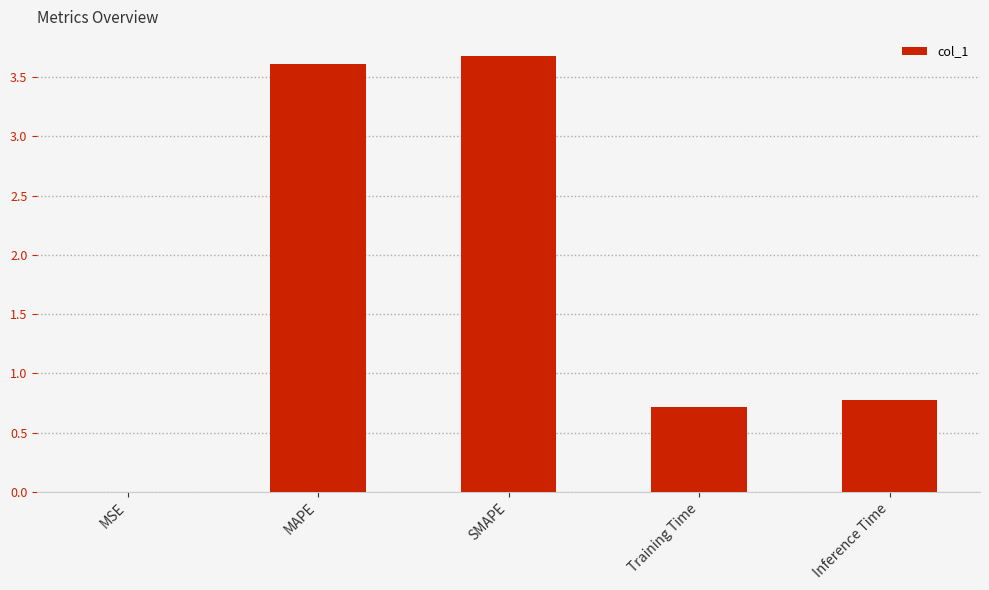

What value does the data have at MAPE?

3.6